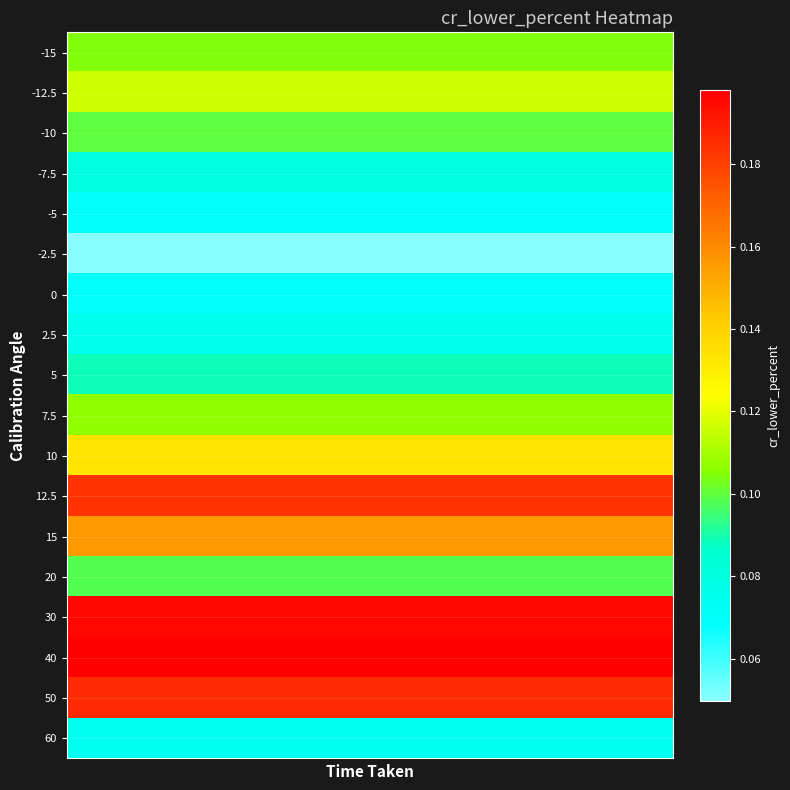

Reading left to right, what are all the values shown in this chart?

-15: 0.1	0.1	0.1	0.1	0.1	0.1	0.1	0.1	0.1	0.1	0.1	0.1	0.1	0.1	0.1	0.1	0.1	0.1
-12.5: 0.1	0.1	0.1	0.1	0.1	0.1	0.1	0.1	0.1	0.1	0.1	0.1	0.1	0.1	0.1	0.1	0.1	0.1
-10: 0.1	0.1	0.1	0.1	0.1	0.1	0.1	0.1	0.1	0.1	0.1	0.1	0.1	0.1	0.1	0.1	0.1	0.1
-7.5: 0.1	0.1	0.1	0.1	0.1	0.1	0.1	0.1	0.1	0.1	0.1	0.1	0.1	0.1	0.1	0.1	0.1	0.1
-5: 0.1	0.1	0.1	0.1	0.1	0.1	0.1	0.1	0.1	0.1	0.1	0.1	0.1	0.1	0.1	0.1	0.1	0.1
-2.5: 0.0	0.0	0.0	0.0	0.0	0.0	0.0	0.0	0.0	0.0	0.0	0.0	0.0	0.0	0.0	0.0	0.0	0.0
0: 0.1	0.1	0.1	0.1	0.1	0.1	0.1	0.1	0.1	0.1	0.1	0.1	0.1	0.1	0.1	0.1	0.1	0.1
2.5: 0.1	0.1	0.1	0.1	0.1	0.1	0.1	0.1	0.1	0.1	0.1	0.1	0.1	0.1	0.1	0.1	0.1	0.1
5: 0.1	0.1	0.1	0.1	0.1	0.1	0.1	0.1	0.1	0.1	0.1	0.1	0.1	0.1	0.1	0.1	0.1	0.1
7.5: 0.1	0.1	0.1	0.1	0.1	0.1	0.1	0.1	0.1	0.1	0.1	0.1	0.1	0.1	0.1	0.1	0.1	0.1
10: 0.1	0.1	0.1	0.1	0.1	0.1	0.1	0.1	0.1	0.1	0.1	0.1	0.1	0.1	0.1	0.1	0.1	0.1
12.5: 0.2	0.2	0.2	0.2	0.2	0.2	0.2	0.2	0.2	0.2	0.2	0.2	0.2	0.2	0.2	0.2	0.2	0.2
15: 0.2	0.2	0.2	0.2	0.2	0.2	0.2	0.2	0.2	0.2	0.2	0.2	0.2	0.2	0.2	0.2	0.2	0.2
20: 0.1	0.1	0.1	0.1	0.1	0.1	0.1	0.1	0.1	0.1	0.1	0.1	0.1	0.1	0.1	0.1	0.1	0.1
30: 0.2	0.2	0.2	0.2	0.2	0.2	0.2	0.2	0.2	0.2	0.2	0.2	0.2	0.2	0.2	0.2	0.2	0.2
40: 0.2	0.2	0.2	0.2	0.2	0.2	0.2	0.2	0.2	0.2	0.2	0.2	0.2	0.2	0.2	0.2	0.2	0.2
50: 0.2	0.2	0.2	0.2	0.2	0.2	0.2	0.2	0.2	0.2	0.2	0.2	0.2	0.2	0.2	0.2	0.2	0.2
60: 0.1	0.1	0.1	0.1	0.1	0.1	0.1	0.1	0.1	0.1	0.1	0.1	0.1	0.1	0.1	0.1	0.1	0.1